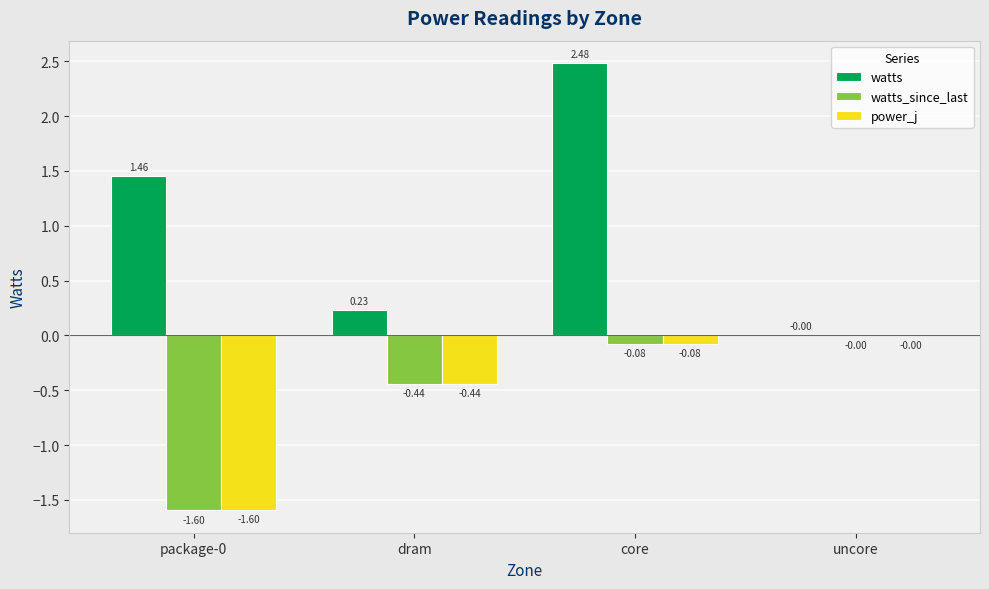

Which series changed the most between dram and core?

watts